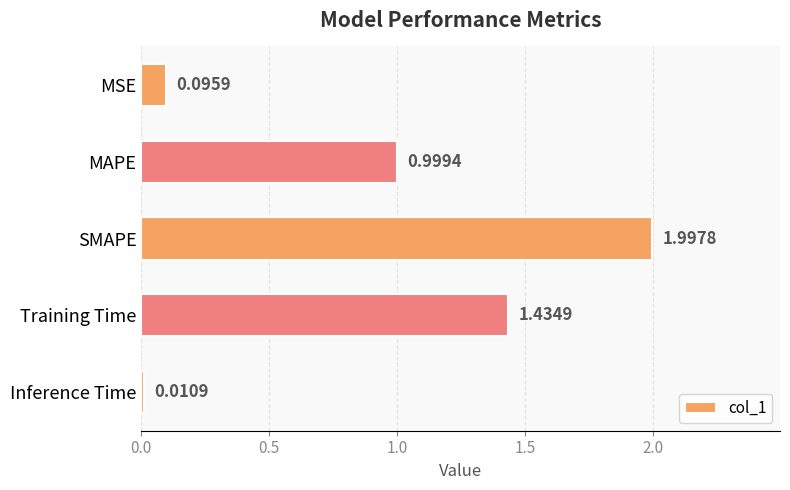

What is the label of the 1st bar from the bottom?

Inference Time